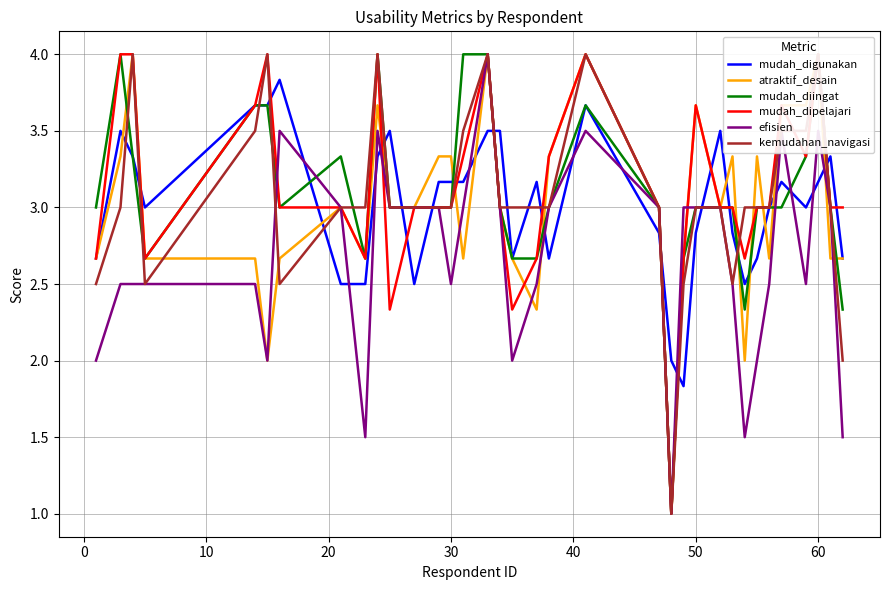

Which series has the largest range (max minus min)?

atraktif_desain